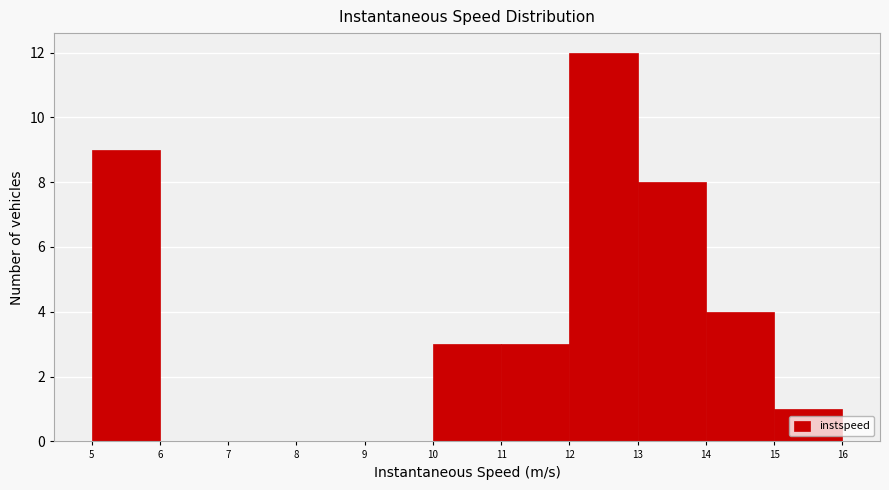

Over which range of the x-axis is the bar tallest?

12 to 13